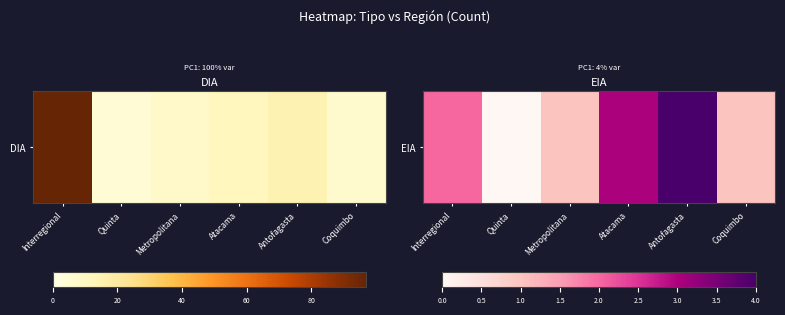

Count the number of categories in the chart.

6